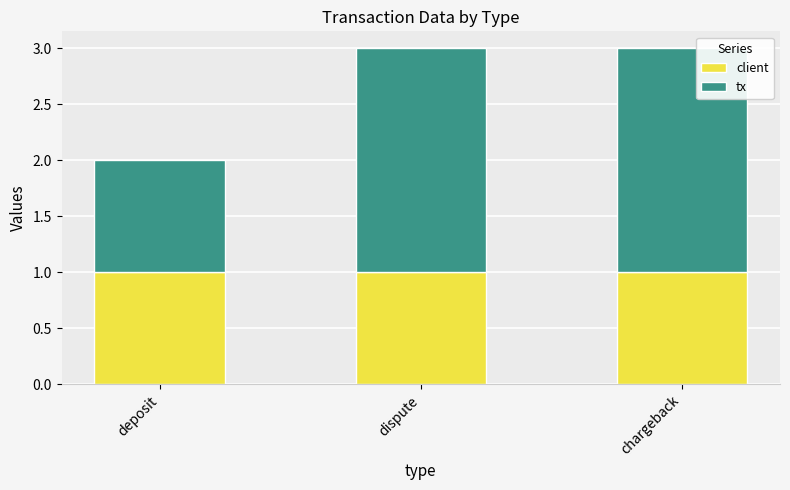

What is the total value across all series at dispute?

3